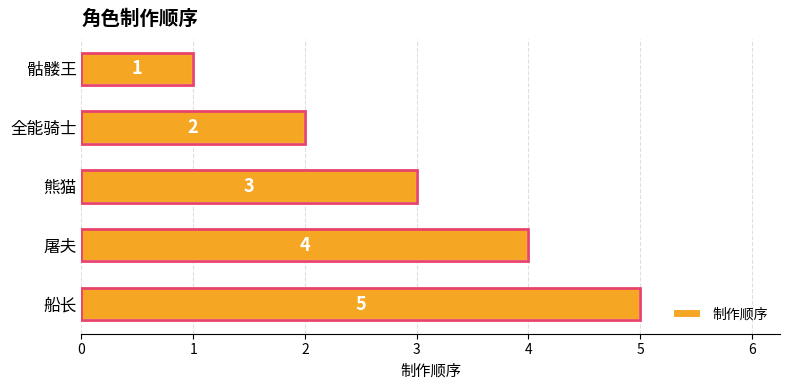

True or false: the data shows 1 at 0.

True